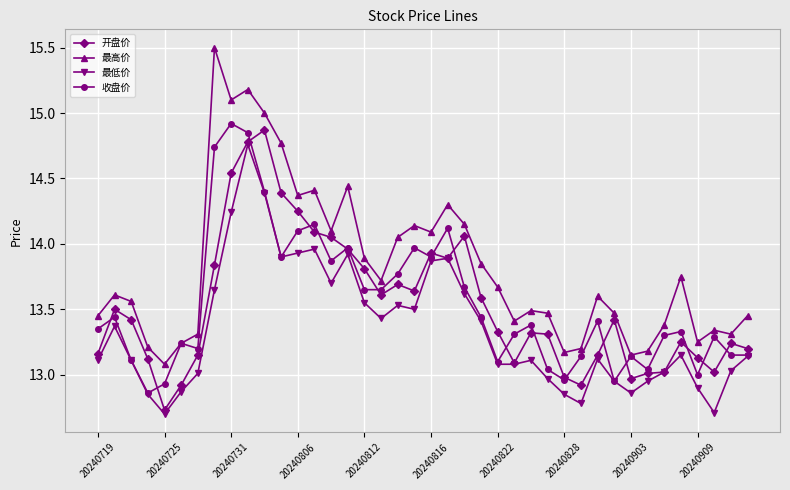

Does the chart display data point markers on the line(s)?

Yes